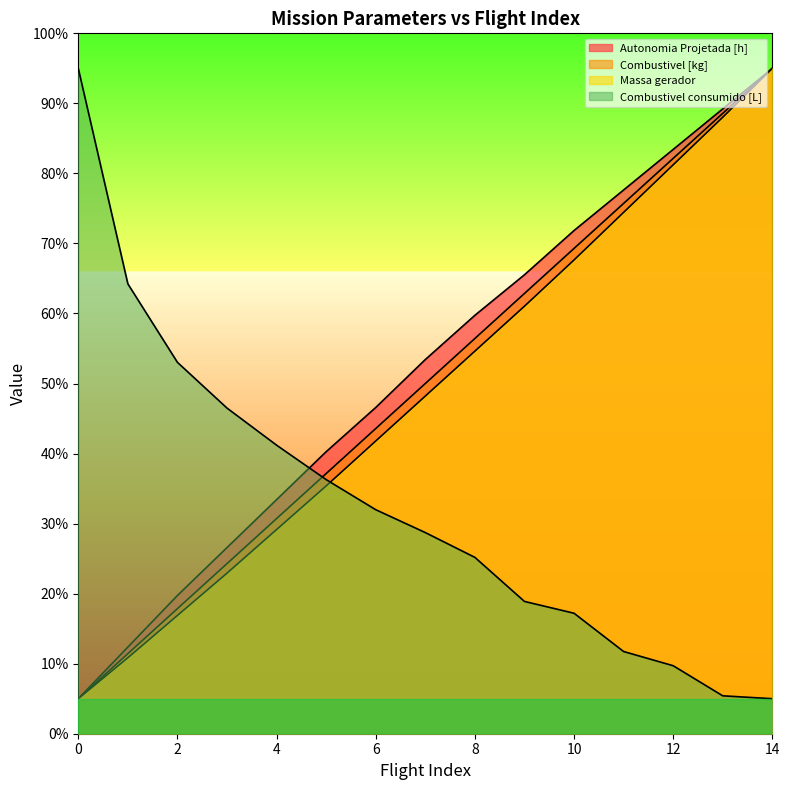

True or false: Massa gerador has more than 0 points higher than both neighbors.

False